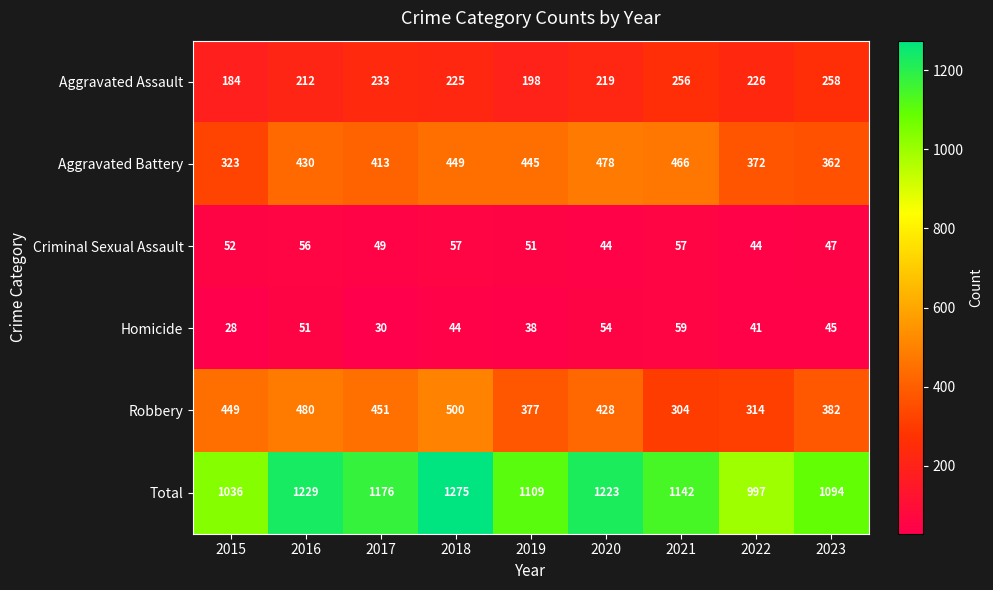

At which label does Aggravated Assault reach its peak?

2023